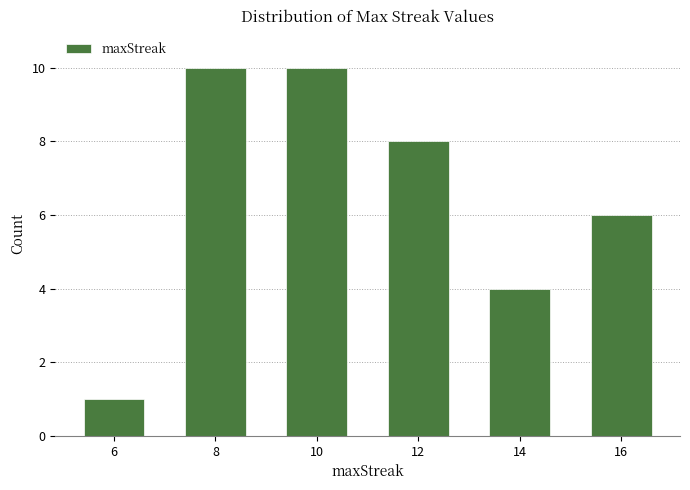

Reading left to right, what are all the values shown in this chart?

6=1	8=10	10=10	12=8	14=4	16=6